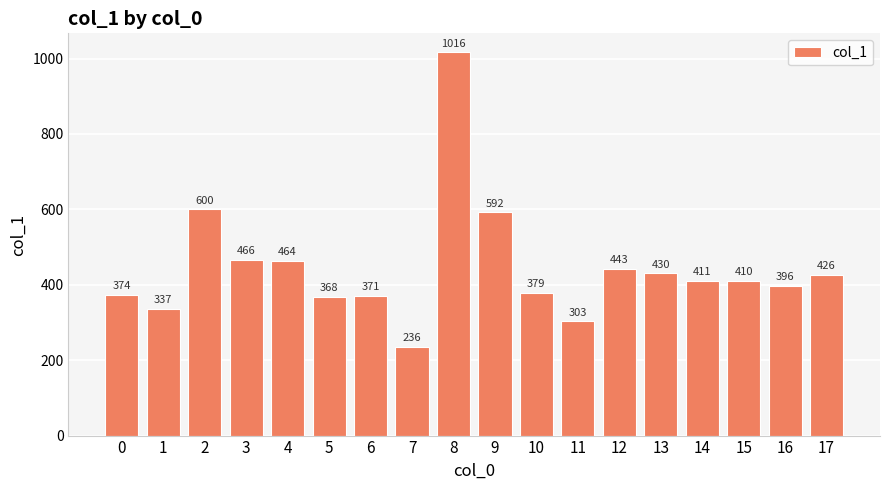

Reading left to right, list all the values displayed in this chart.

374	337	600	466	464	368	371	236	1016	592	379	303	443	430	411	410	396	426